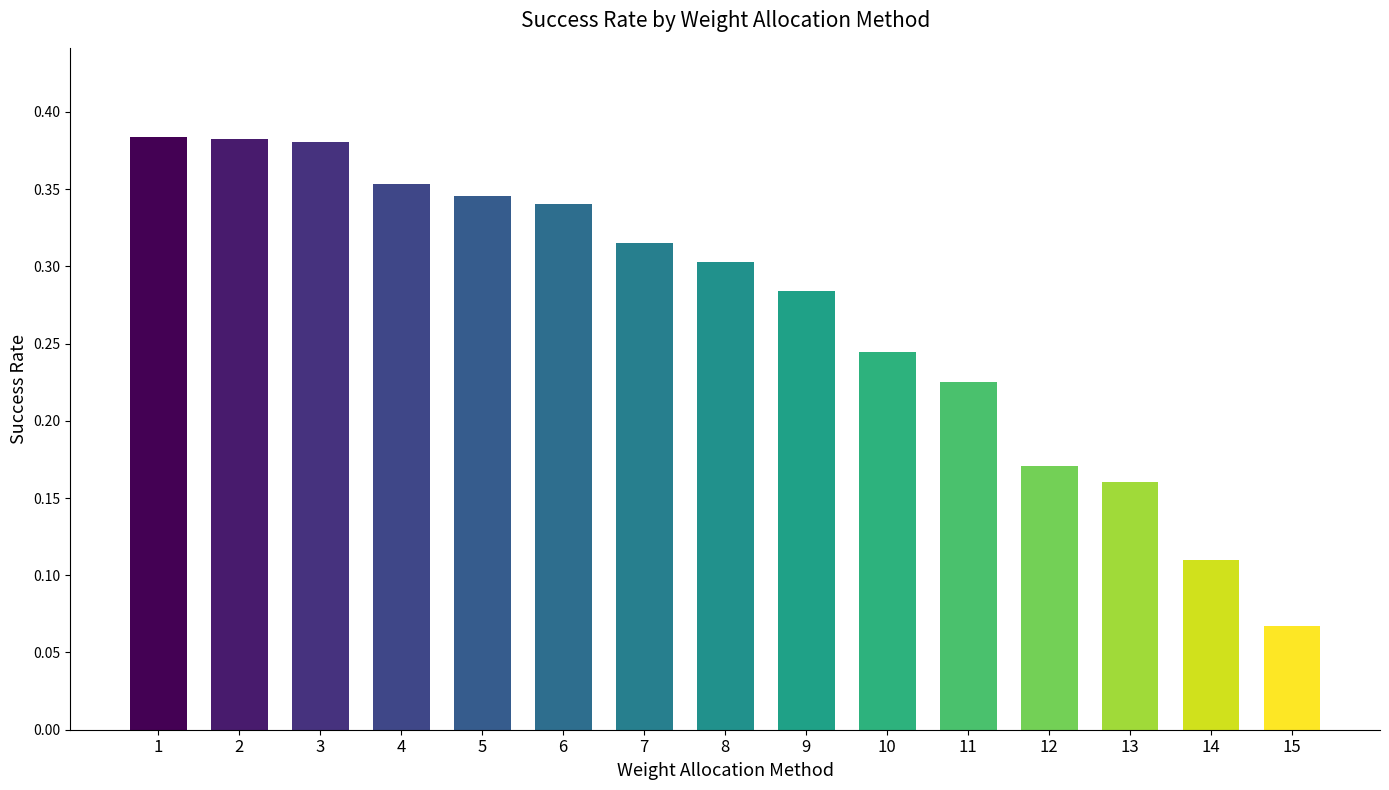

Where is the data nearest to the value 0?

15